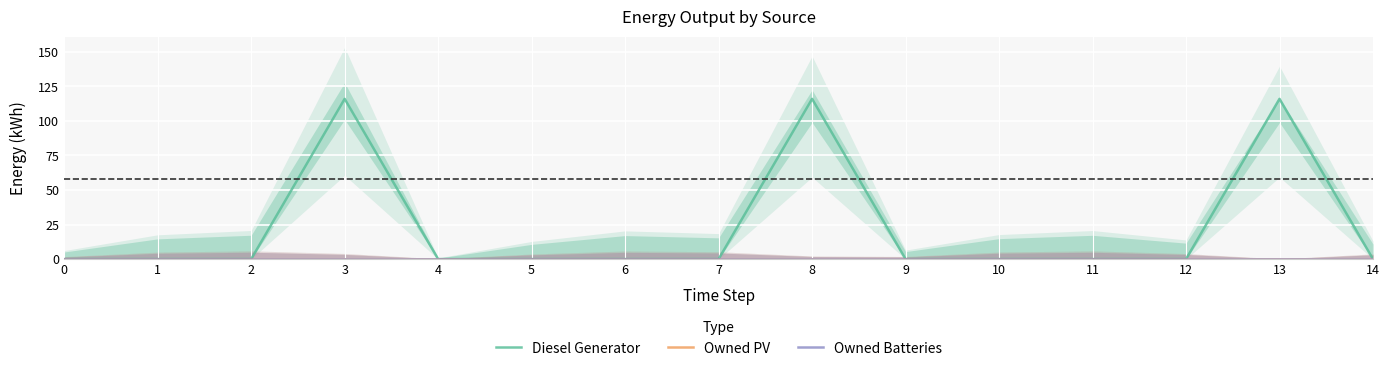

Does the chart display data point markers on the line(s)?

No